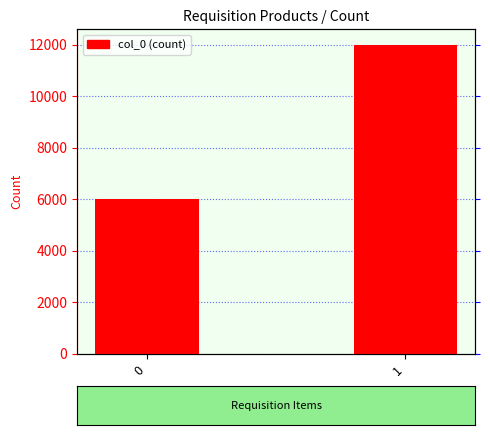

Reading left to right, transcribe all the data shown in this chart.

0=6001	1=12001